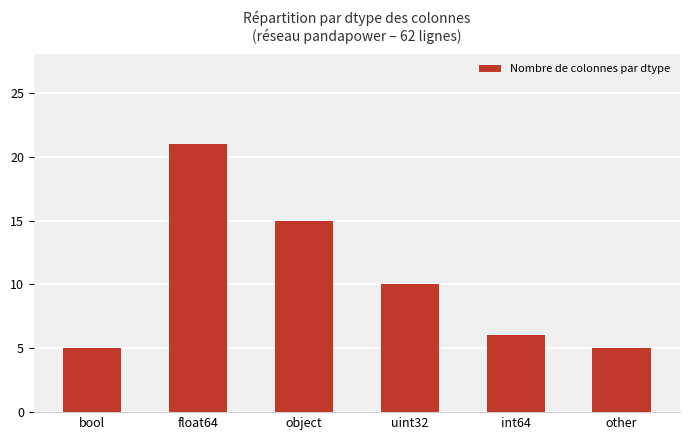

What is the difference between the values at int64 and object?

9